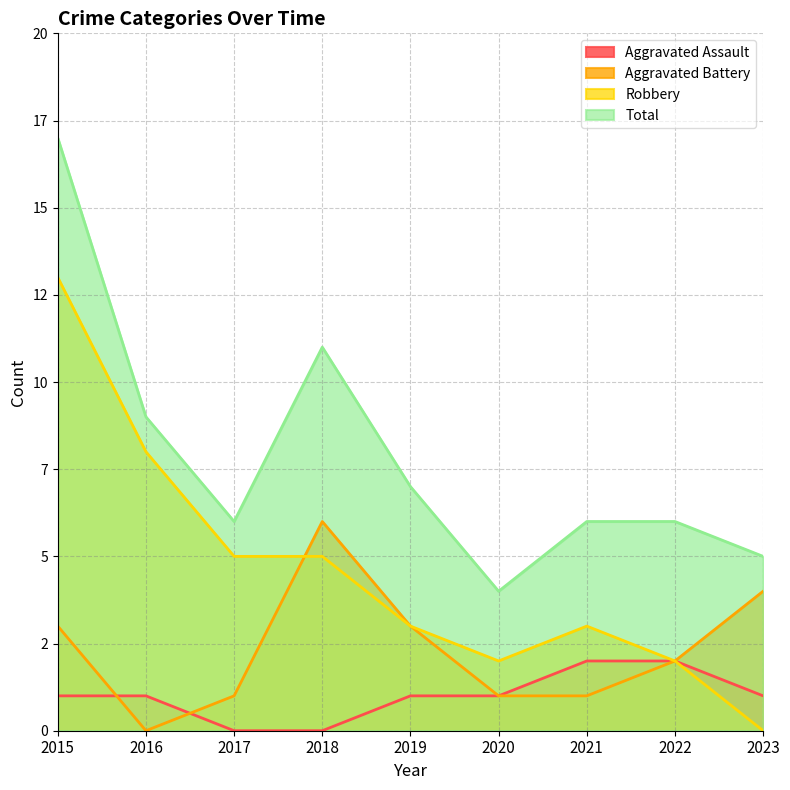

Reading right to left, transcribe all the data shown in this chart.

Aggravated Assault: 2023=1	2022=2	2021=2	2020=1	2019=1	2018=0	2017=0	2016=1	2015=1
Aggravated Battery: 2023=4	2022=2	2021=1	2020=1	2019=3	2018=6	2017=1	2016=0	2015=3
Robbery: 2023=0	2022=2	2021=3	2020=2	2019=3	2018=5	2017=5	2016=8	2015=13
Total: 2023=5	2022=6	2021=6	2020=4	2019=7	2018=11	2017=6	2016=9	2015=17